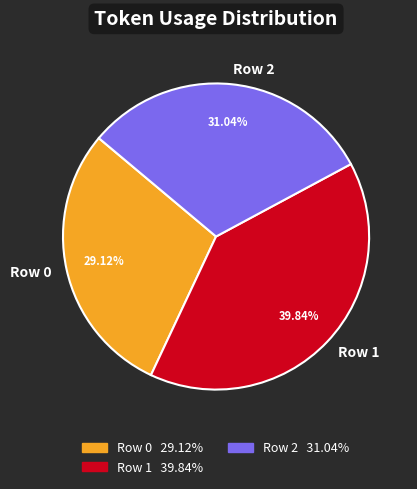

What is the largest slice in the pie chart?

Row 1